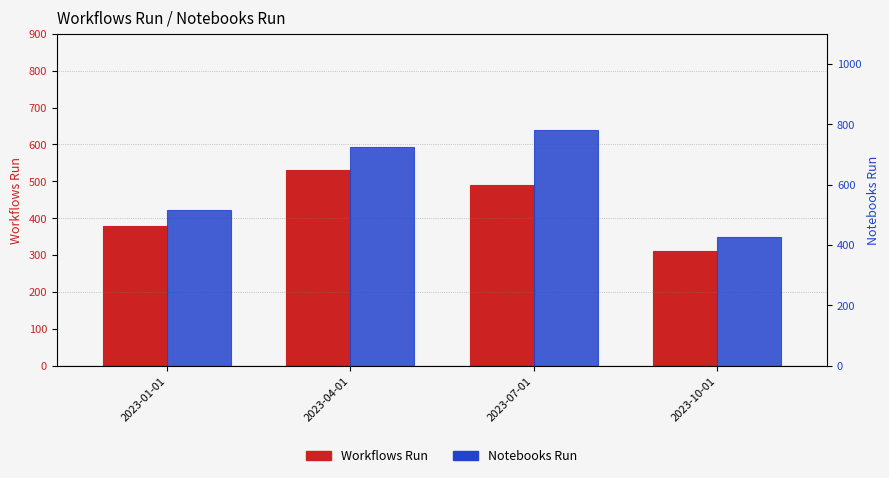

What is the difference between the second highest and minimum values in the Notebooks Run series?

300